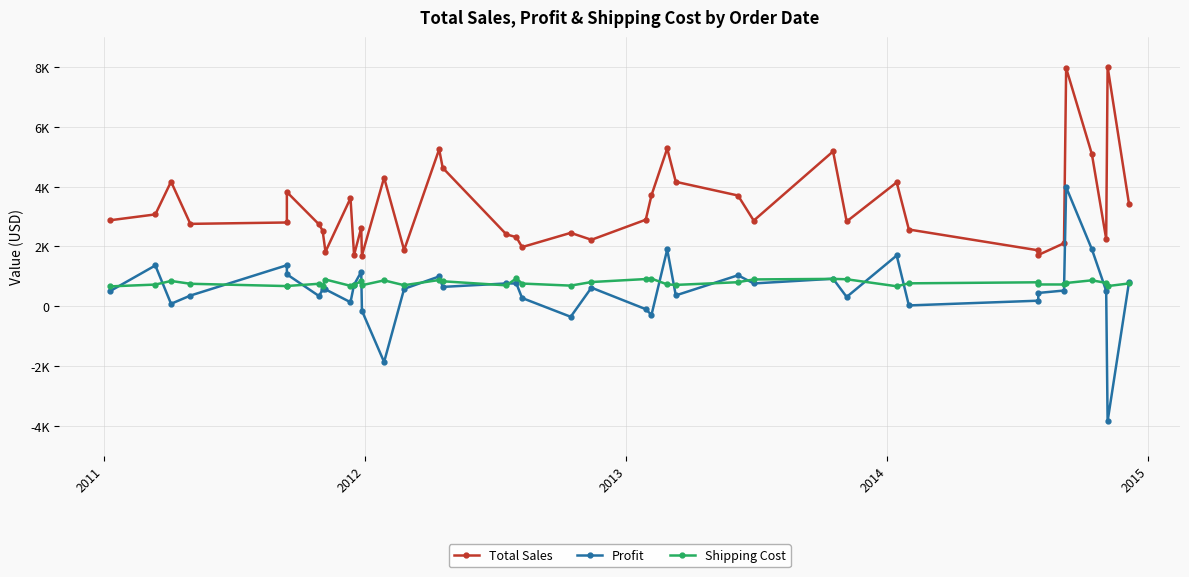

Reading left to right, transcribe all the data shown in this chart.

Total Sales: 2875.1	3069.7	4164.1	2754.0	2800.0	3817.3	2736.0	2526.9	1822.1	3610.8	1715.2	2617.0	1696.6	4297.6	1878.7	5244.8	4626.1	2402.9	2309.7	1977.7	2453.4	2221.8	2892.5	3709.4	5273.7	4158.9	3701.5	2862.7	5175.2	2833.0	4141.0	2565.6	1869.6	1713.8	2106.5	7958.6	5084.0	2249.9	8000.0	3409.7
Profit: 511.1	1364.2	83.3	358.0	1372.0	1068.7	342.0	561.5	564.8	135.4	720.4	1151.4	-148.5	-1862.3	582.4	996.5	647.5	763.2	762.2	276.8	-350.5	622.0	-96.5	-288.8	1898.4	363.9	1036.1	763.3	920.0	311.5	1697.7	28.4	186.9	445.5	526.5	3979.1	1906.5	517.5	-3840.0	818.3
Shipping Cost: 665.3	725.3	846.5	752.5	675.1	678.1	752.5	689.8	894.8	683.1	725.6	832.4	704.1	865.7	704.1	878.4	835.6	699.5	933.6	759.5	690.4	810.2	910.2	923.6	730.9	714.7	804.5	897.4	915.5	903.0	669.0	766.9	801.7	729.0	728.4	778.3	867.7	780.7	674.8	763.4